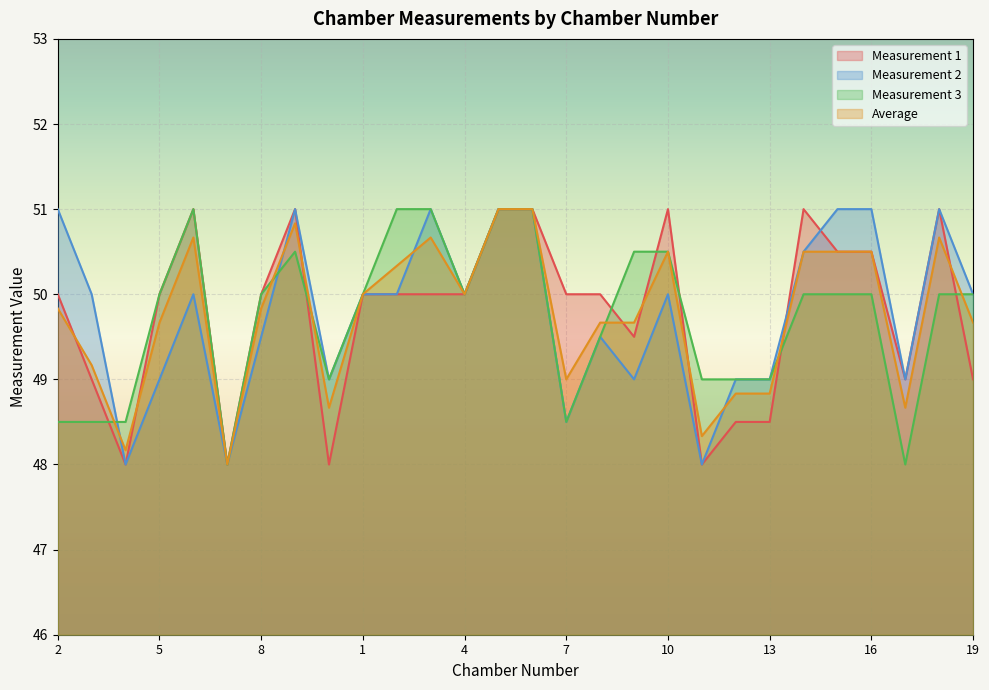

What is the spread (max minus min) of values at 2?

2.5